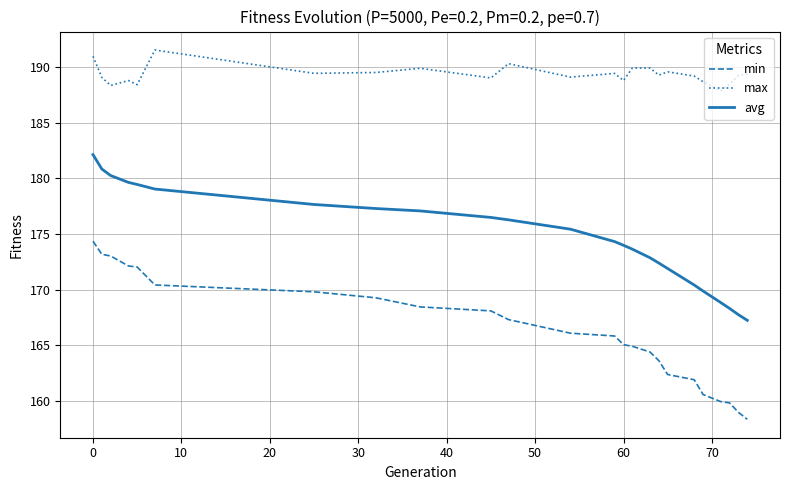

Which series has the largest total across all categories?

max